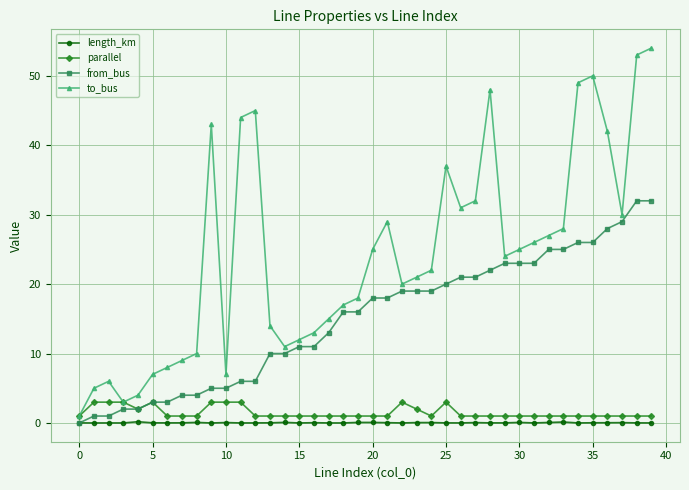

Which series has the largest total across all categories?

to_bus